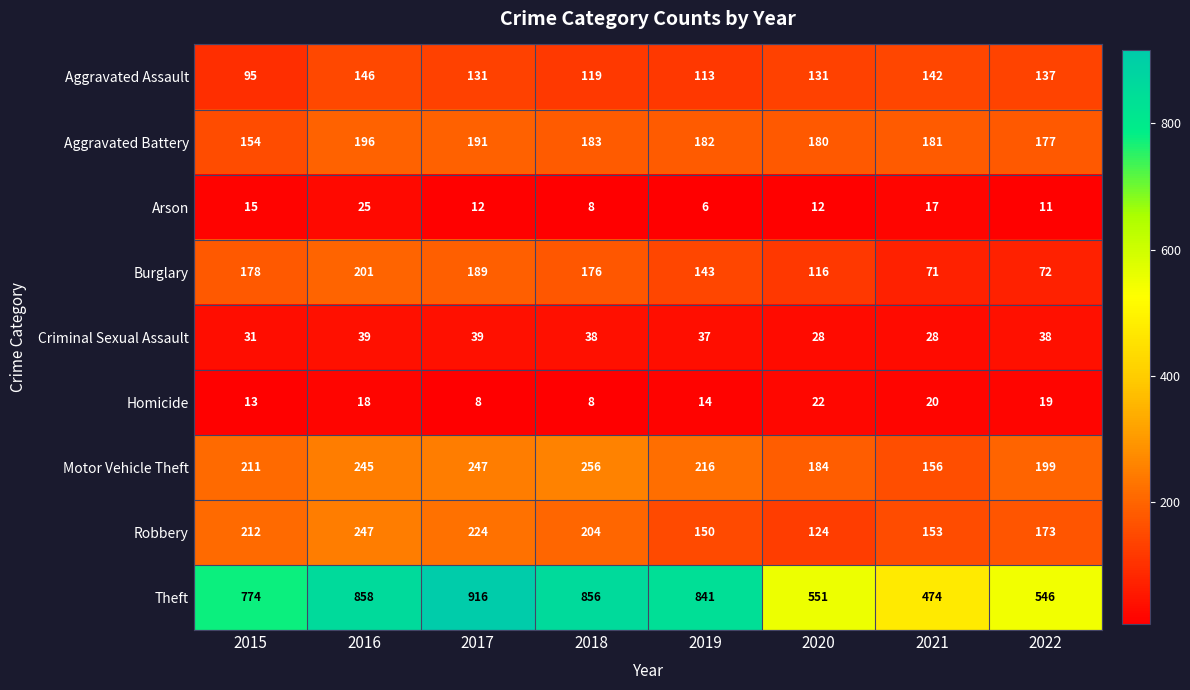

What is the sum of the Arson values at 2022 and 2019?

17